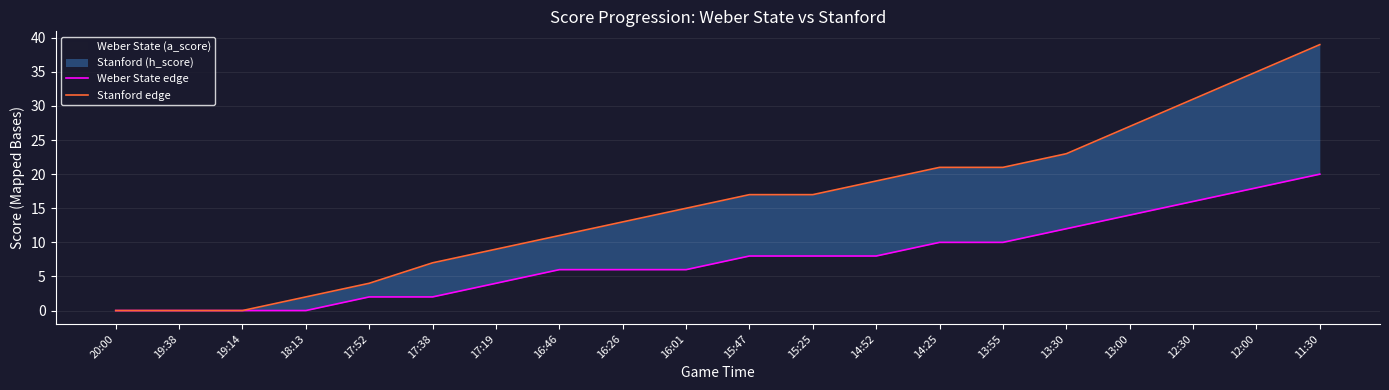

Which series has the widest spread of values?

Stanford edge